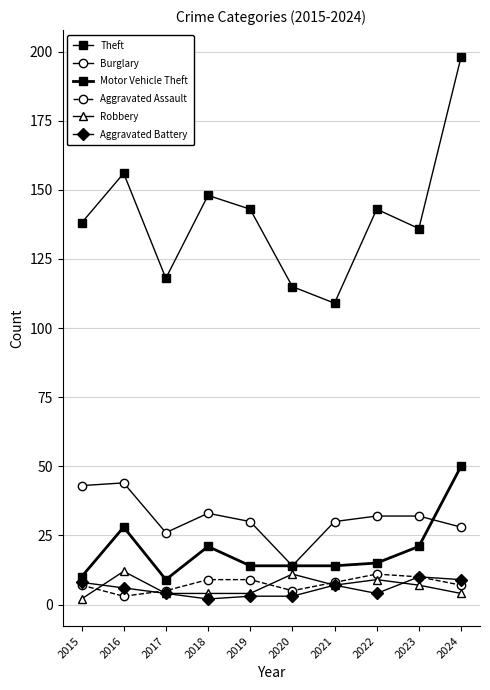

Where is the first local maximum for Theft?

2016